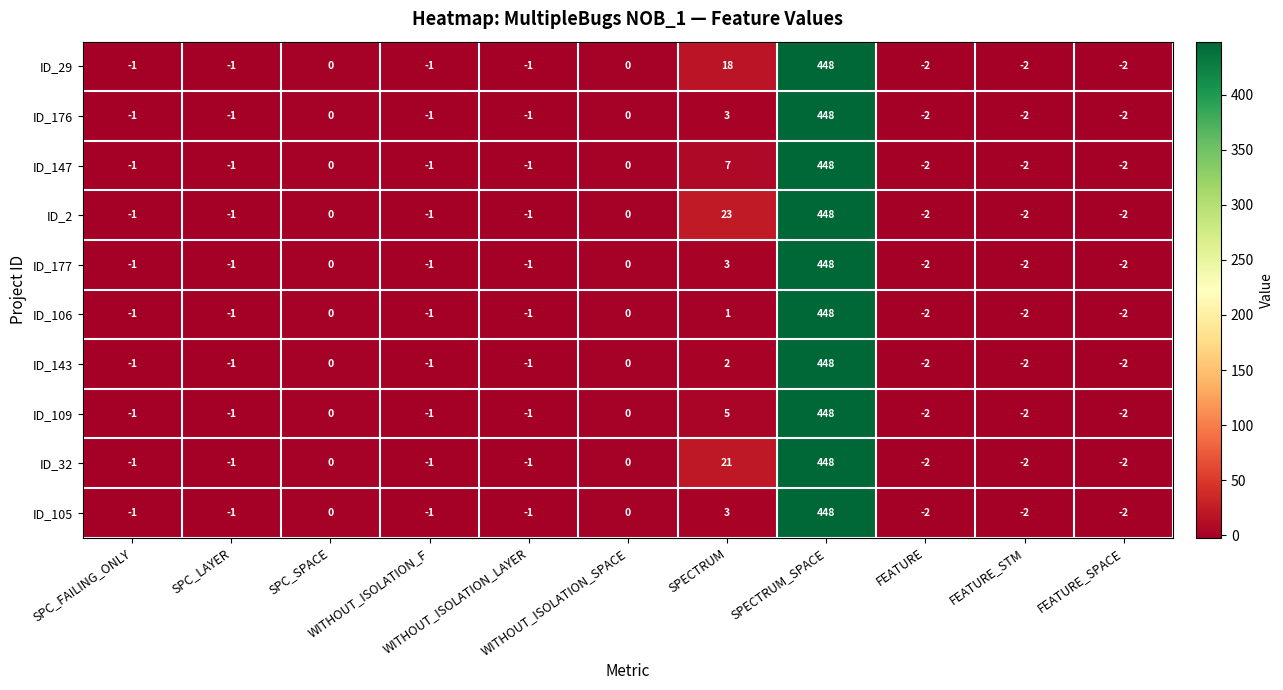

How many negative values does the ID_105 series have?

7